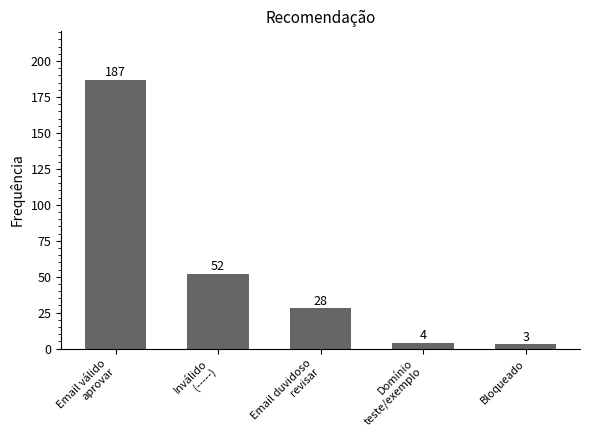

Reading right to left, list all the values displayed in this chart.

3	4	28	52	187